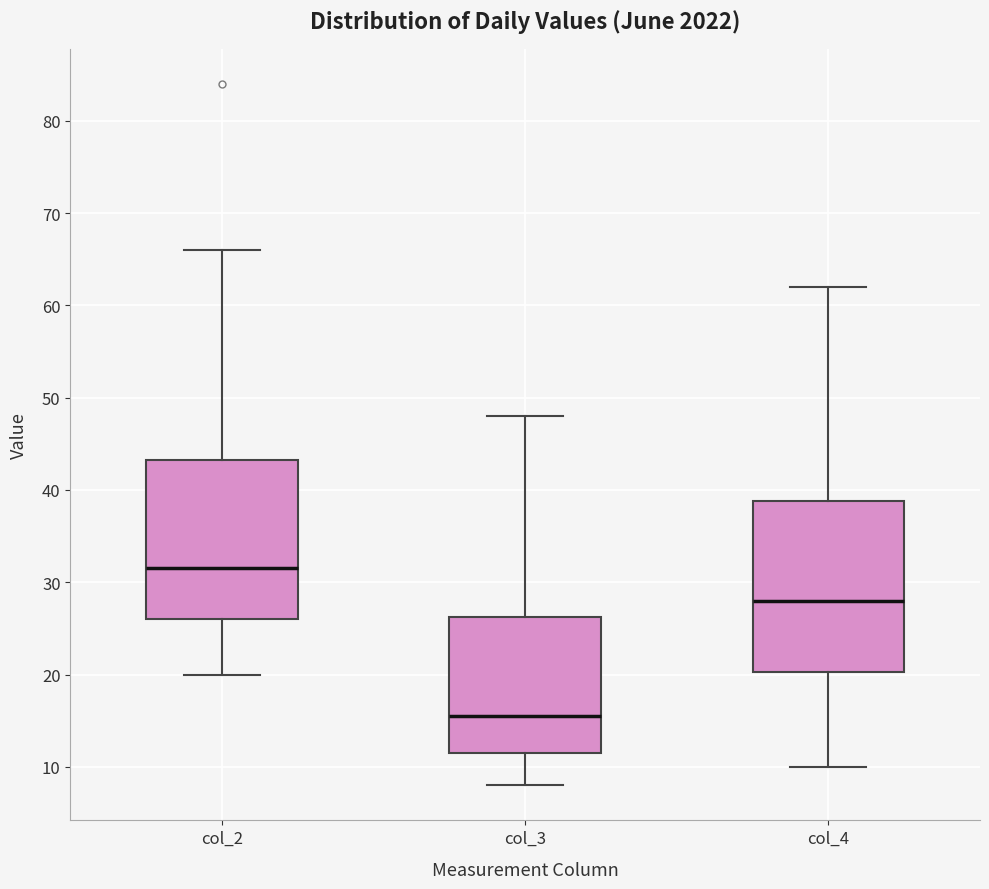

Which box's median line is the highest?

col_2